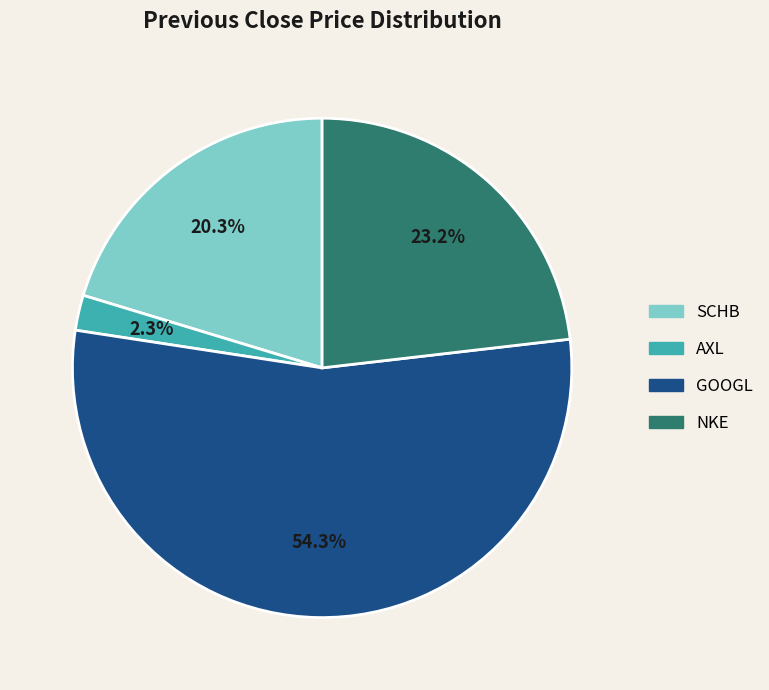

Is there a majority slice in this chart?

Yes